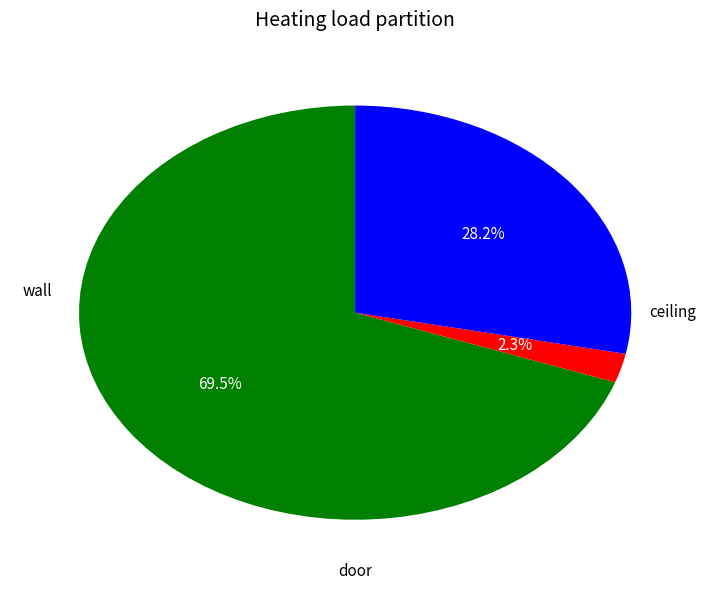

Does any single category account for the majority?

Yes